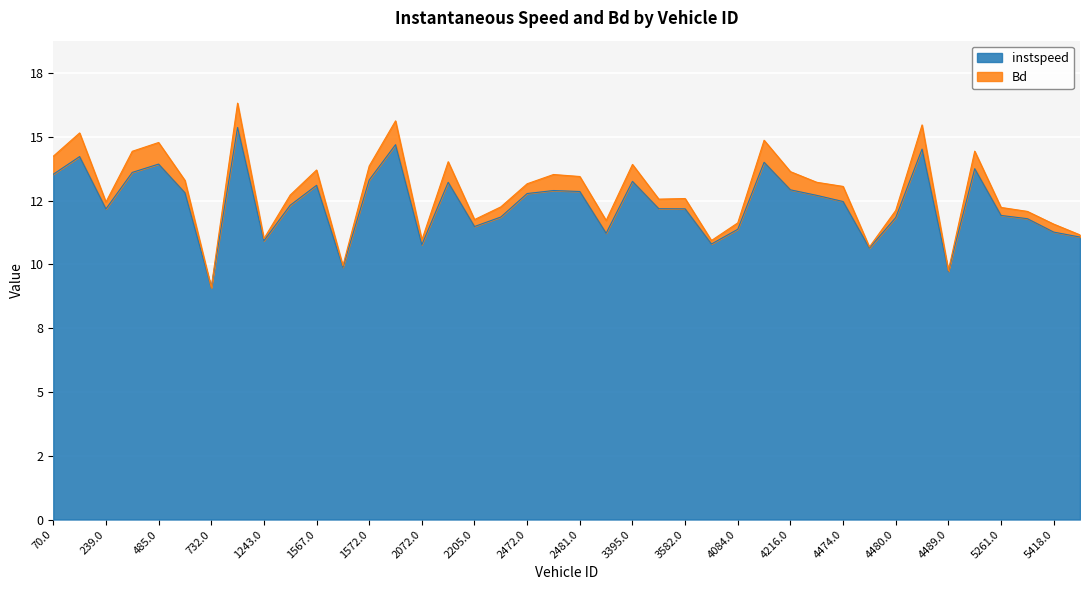

What position from the left is 2241.0?

18